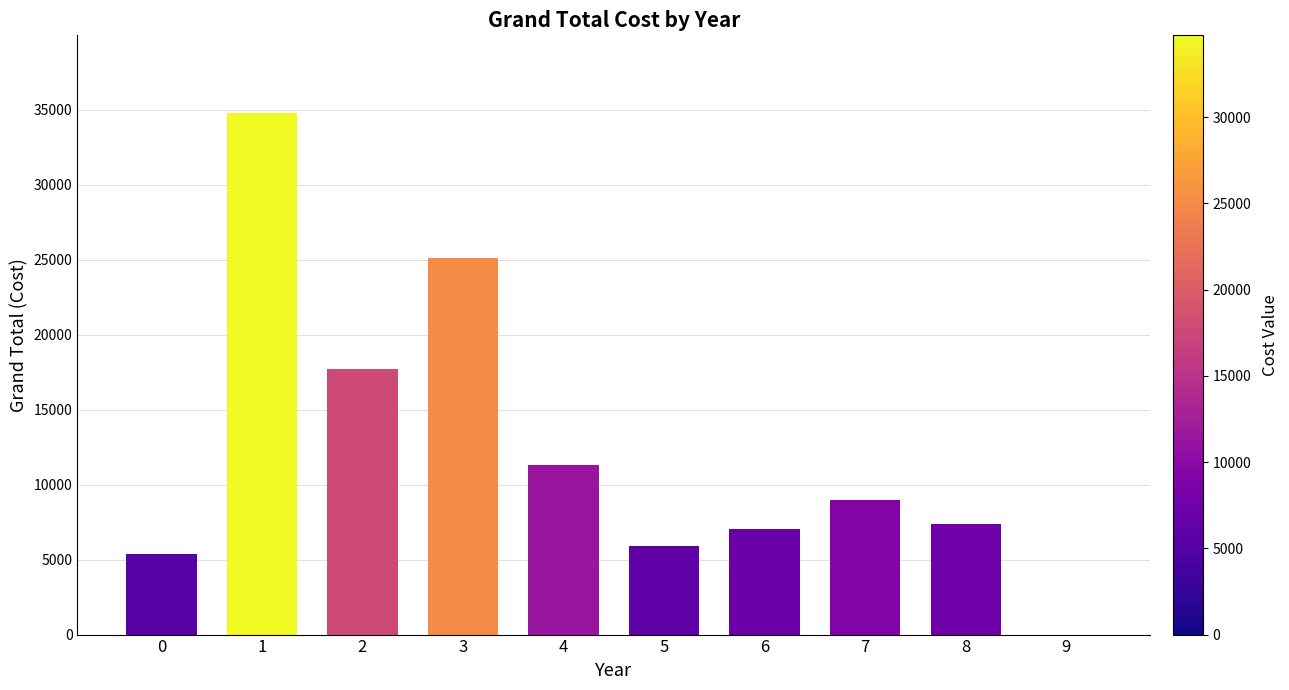

What is the change in value from 5 to 7?

+3100